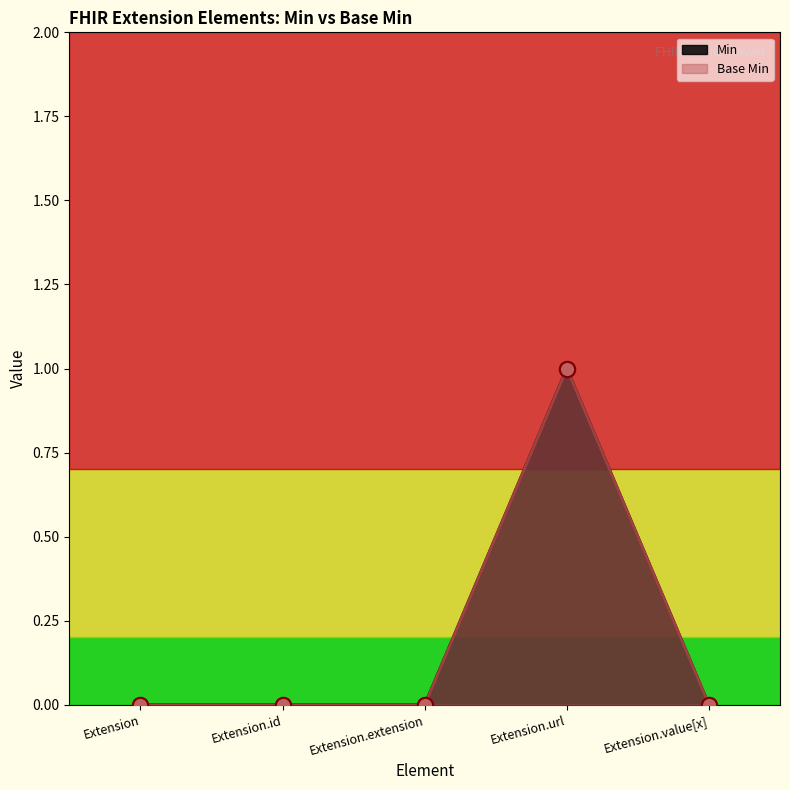

At which category is the sum across all series the highest?

Extension.url